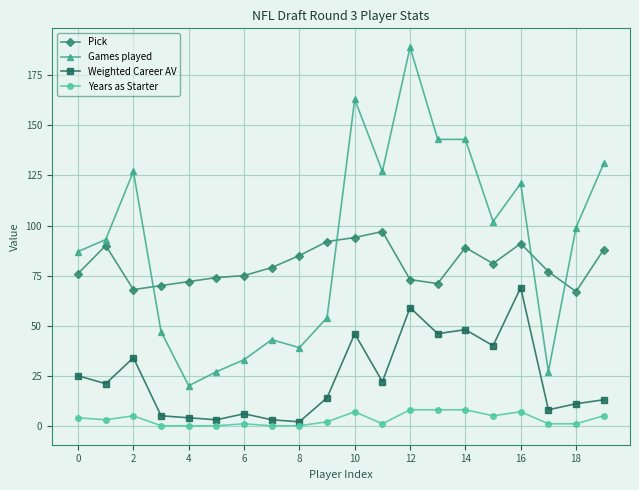

Which series has the largest range (max minus min)?

Games played